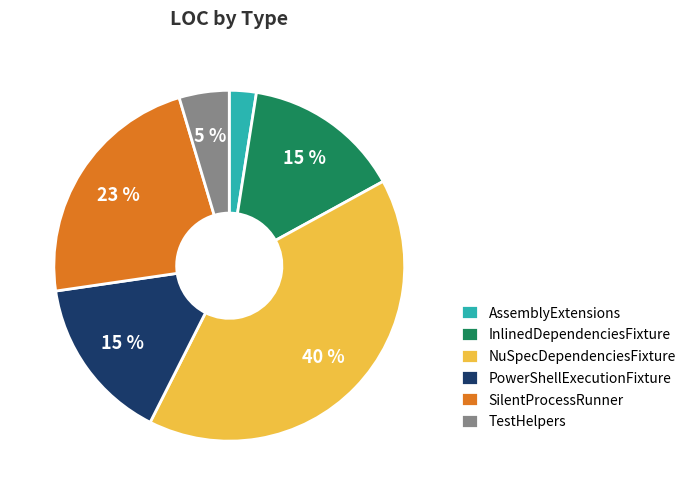

Which slice is the largest?

NuSpecDependenciesFixture